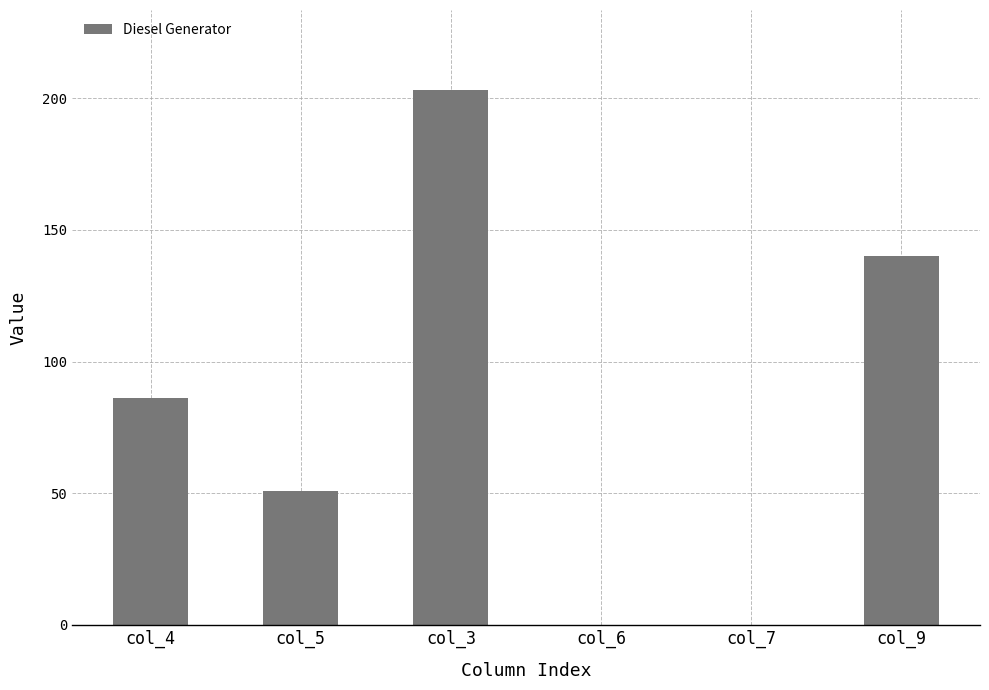

Where is the data nearest to the value 101?

col_4